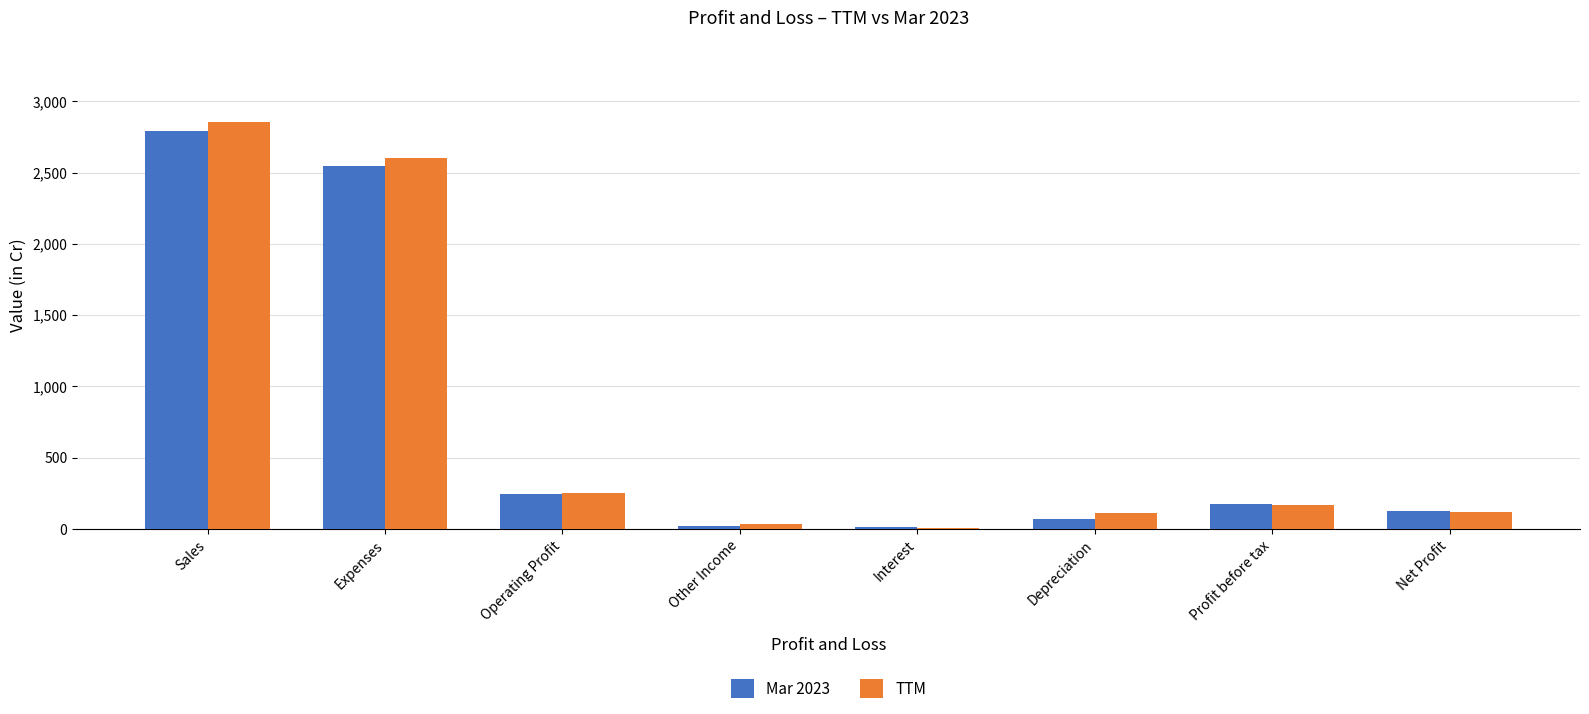

Between Expenses and Operating Profit, which series saw the biggest shift?

TTM